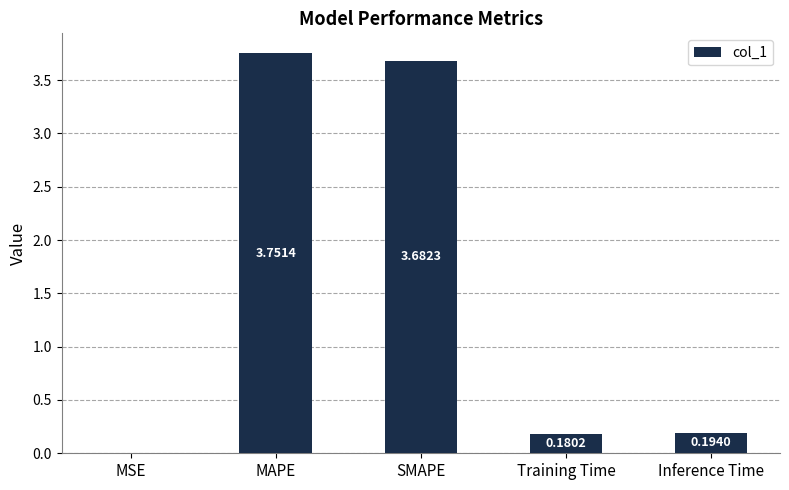

What is the average value?

1.6